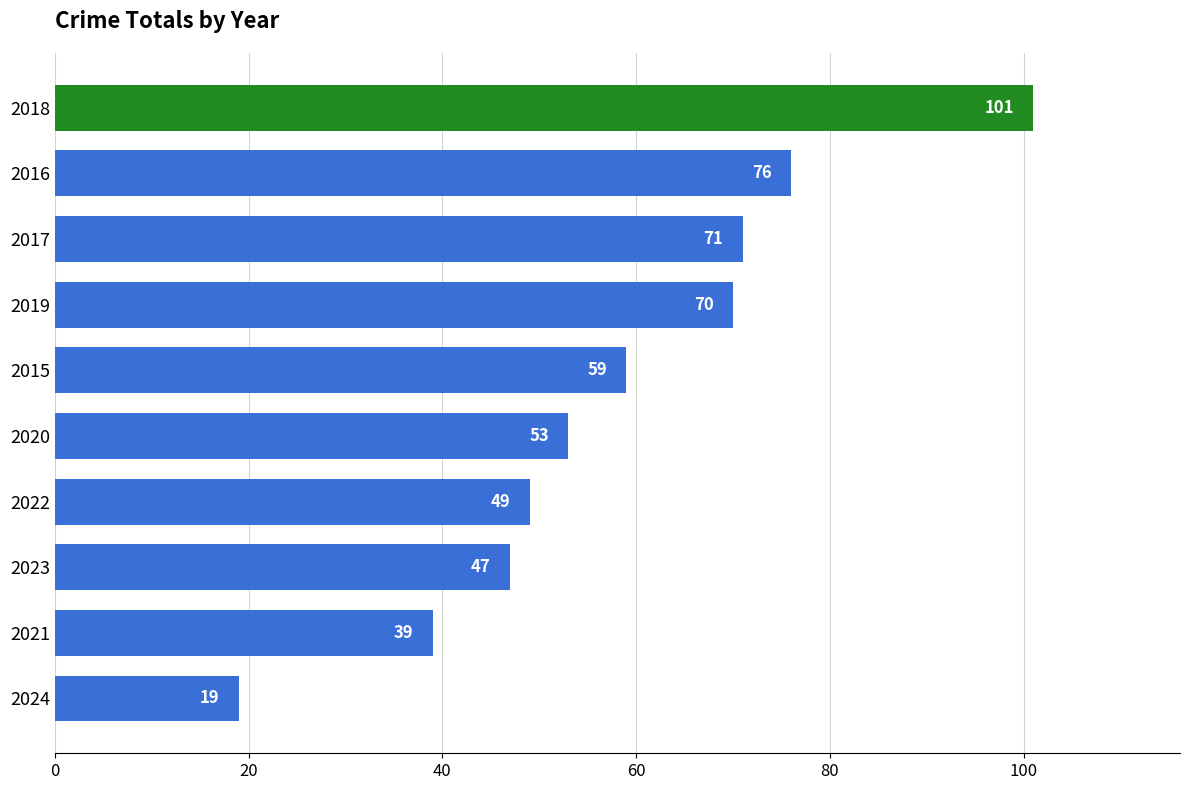

What is the label of the 8th bar from the bottom?

2017